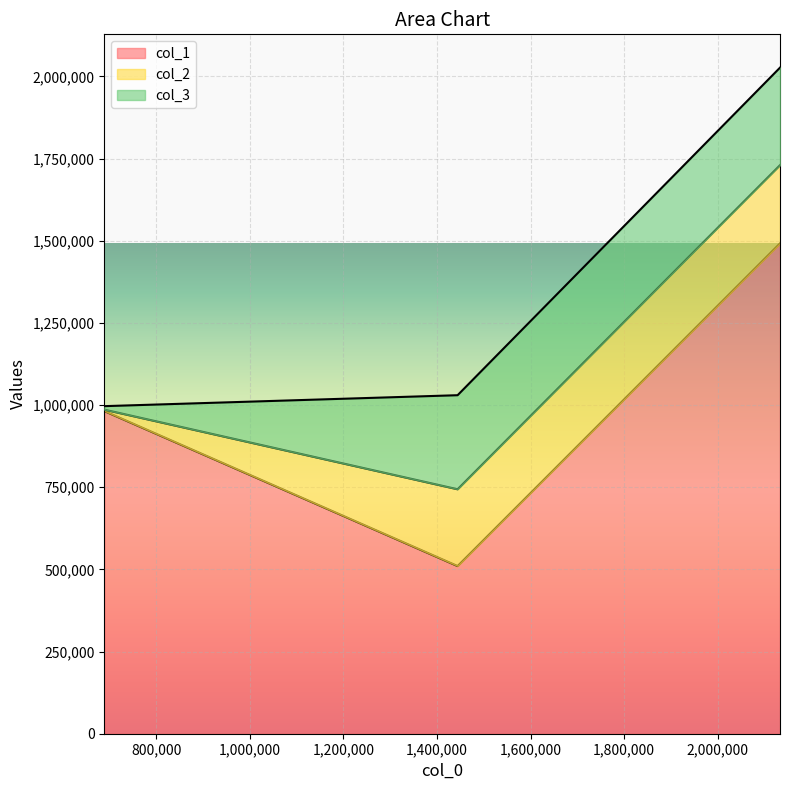

Does the chart display data point markers on the line(s)?

No